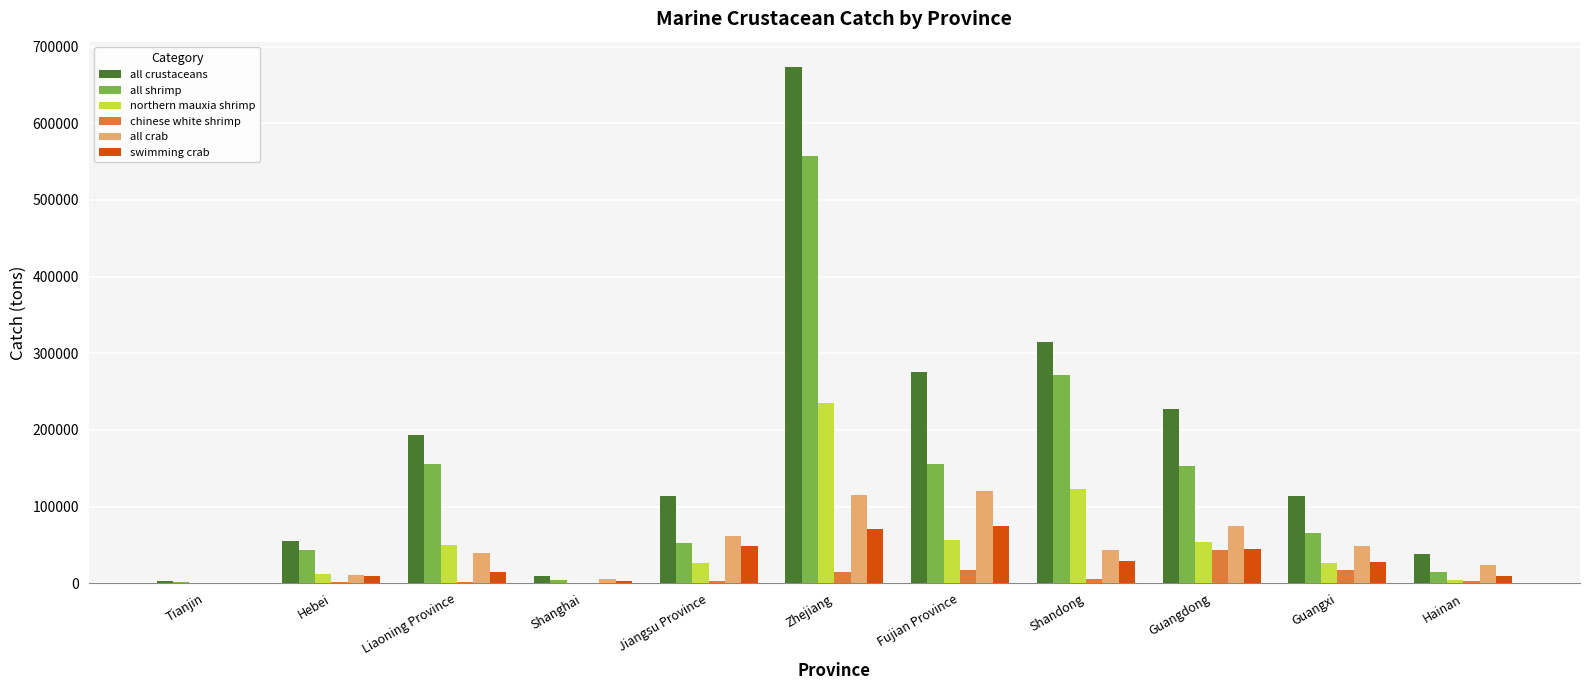

The value of swimming crab at Guangdong is 44970. True or false?

True